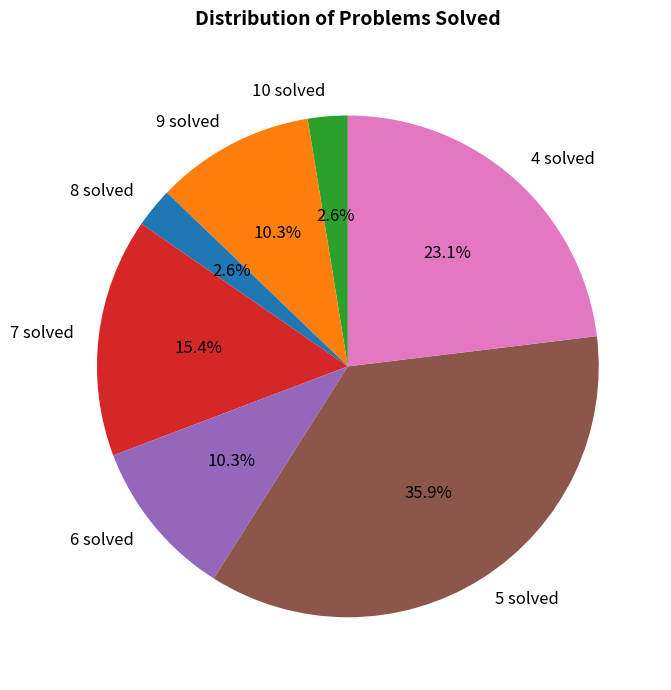

What is the ratio of the value at 7 solved to the value at 5 solved?

0.4